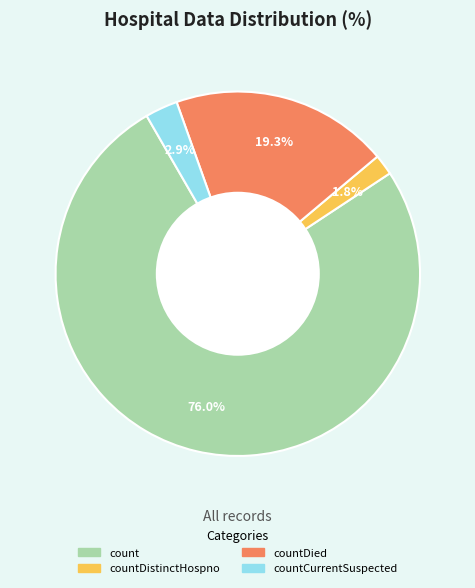

Does any single category account for the majority?

Yes